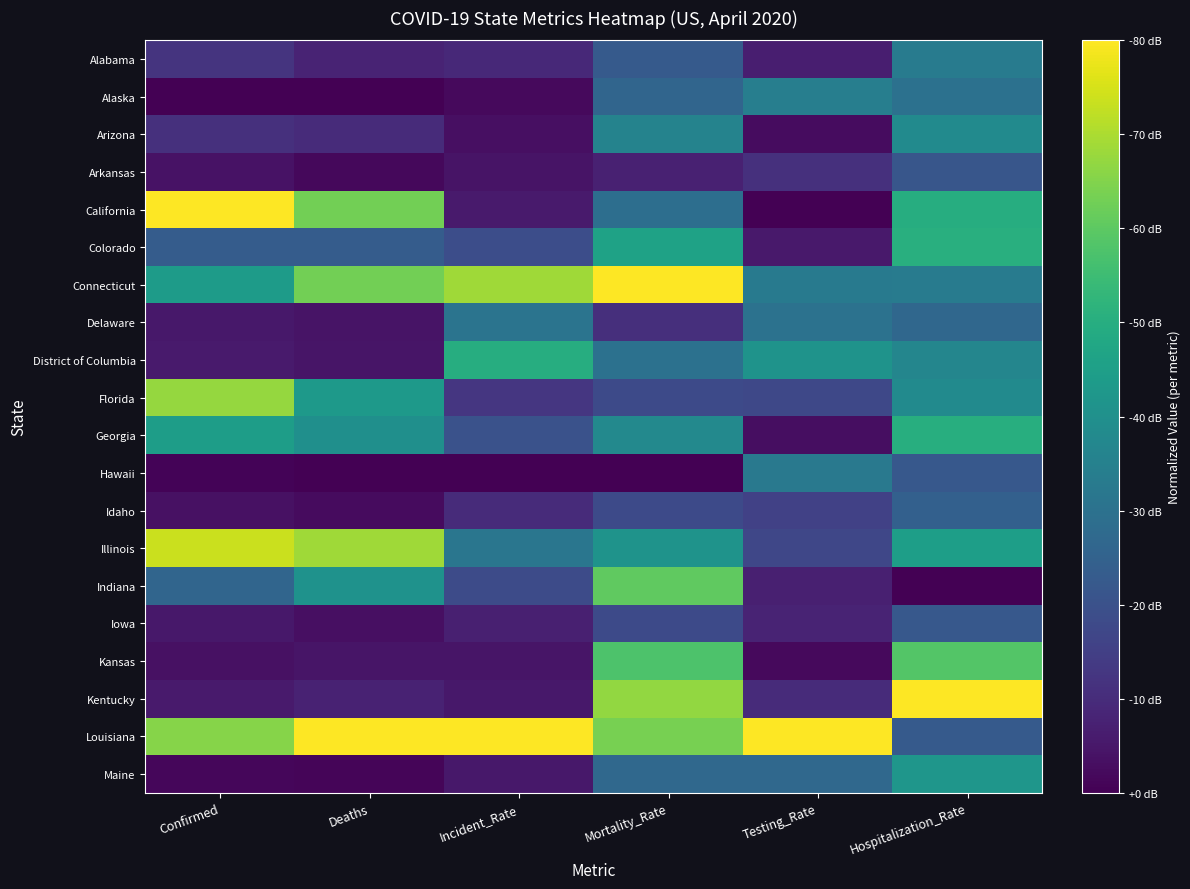

At which category is the sum across all series the highest?

Hospitalization_Rate